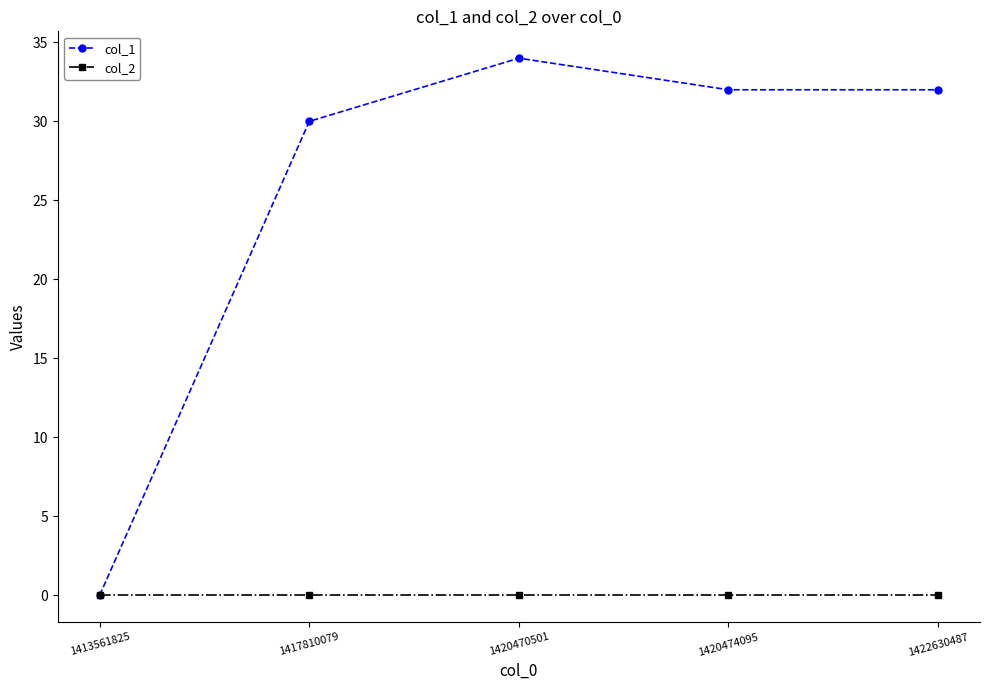

Is it true that col_1 equals 32 at 1420474095?

True